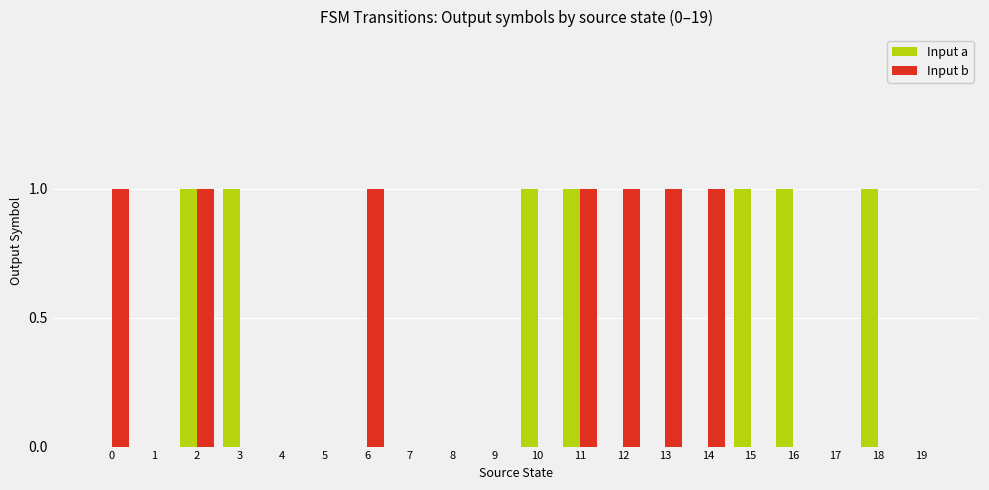

The value of Input b at 12 is 1. True or false?

True